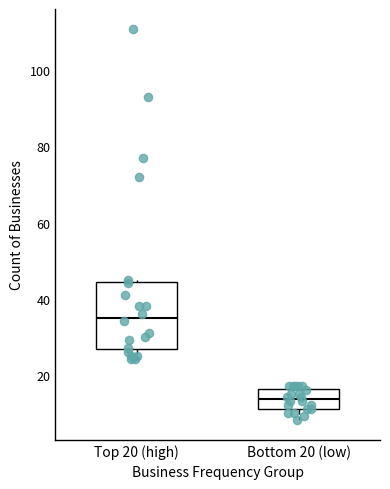

Reading left to right, read every box against the y-axis: the position of its median line, the range the box covers, and the ends of its whiskers. The values are not printed on the chart, so give them approximately, as read against the axis.

Top 20 (high): median 36, box 26 to 44, whiskers 24 to 46
Bottom 20 (low): median 14, box 12 to 16, whiskers 8 to 18